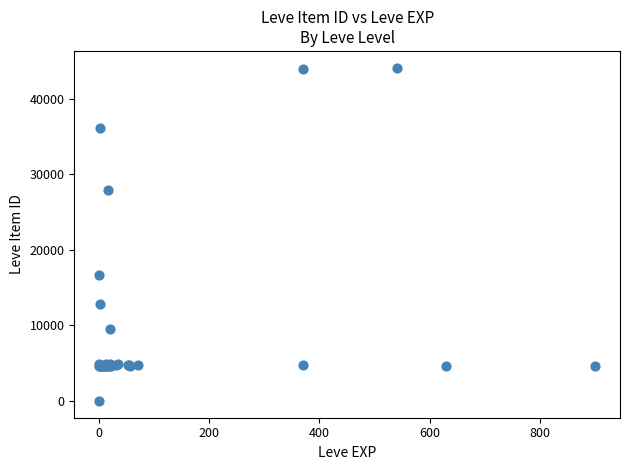

What Y value in the scatter plot is closest to 22050?

16734